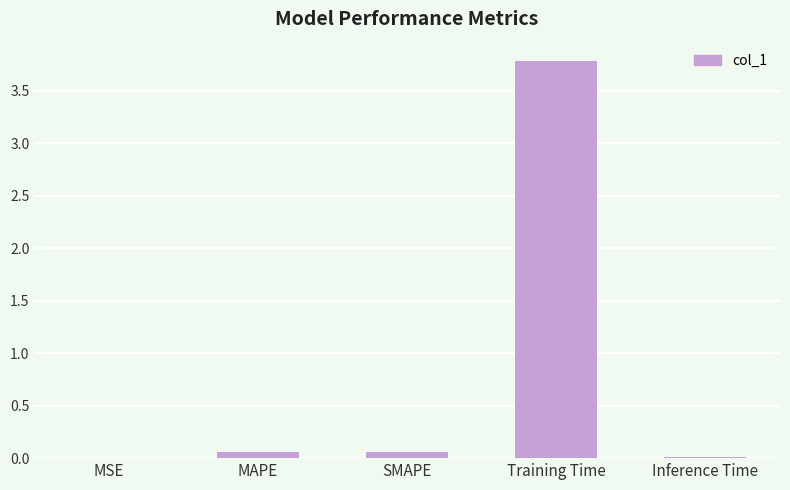

Between Inference Time and Training Time, which is larger?

Training Time